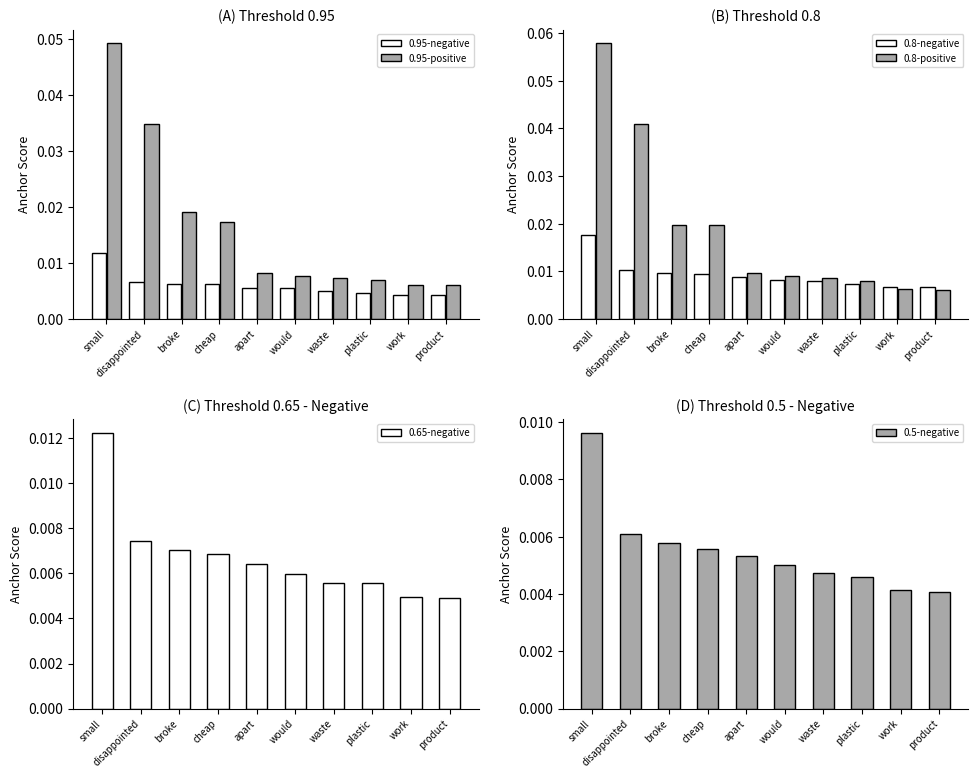

Which category has the highest value in the 0.95-negative series?

small